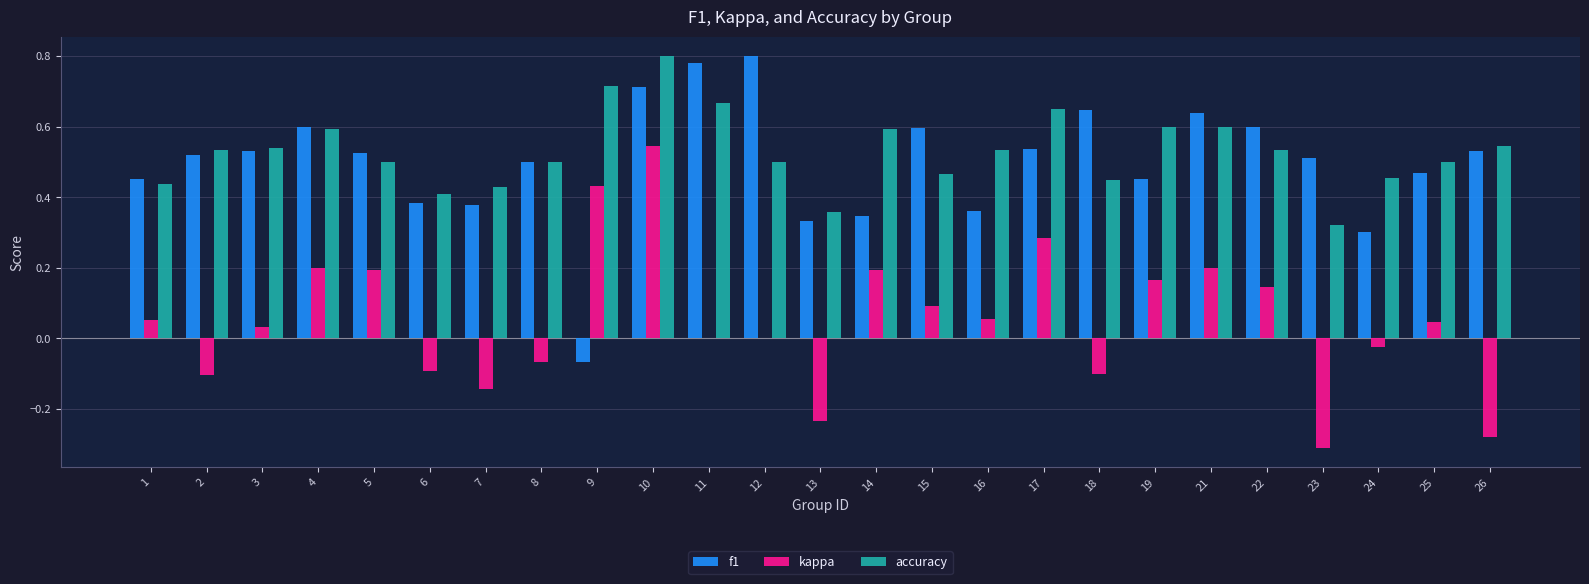

Is the value of accuracy at 12 greater than the value of f1 at 11?

No